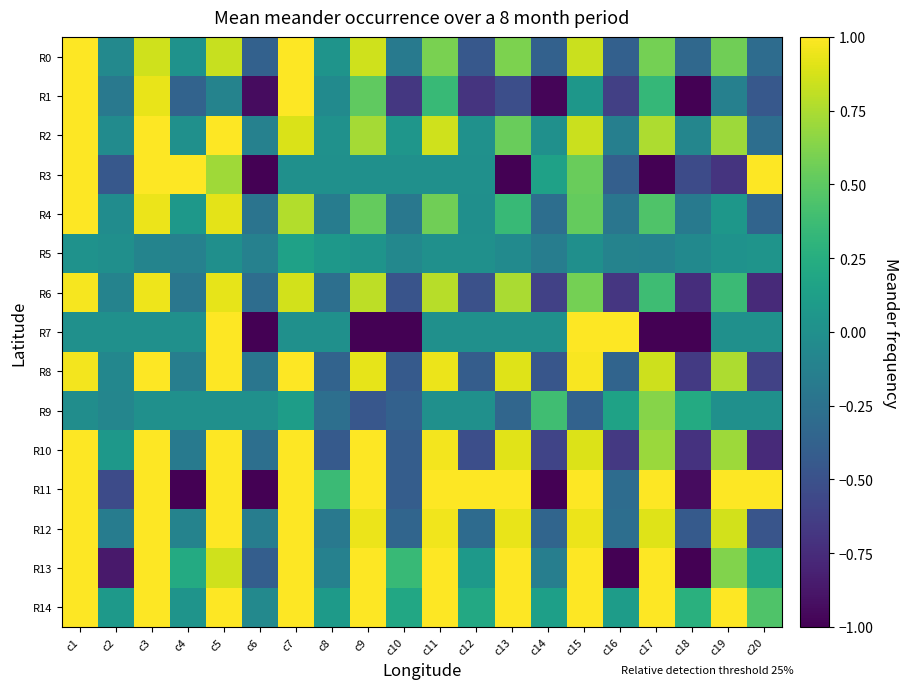

Which series has the largest range (max minus min)?

R1